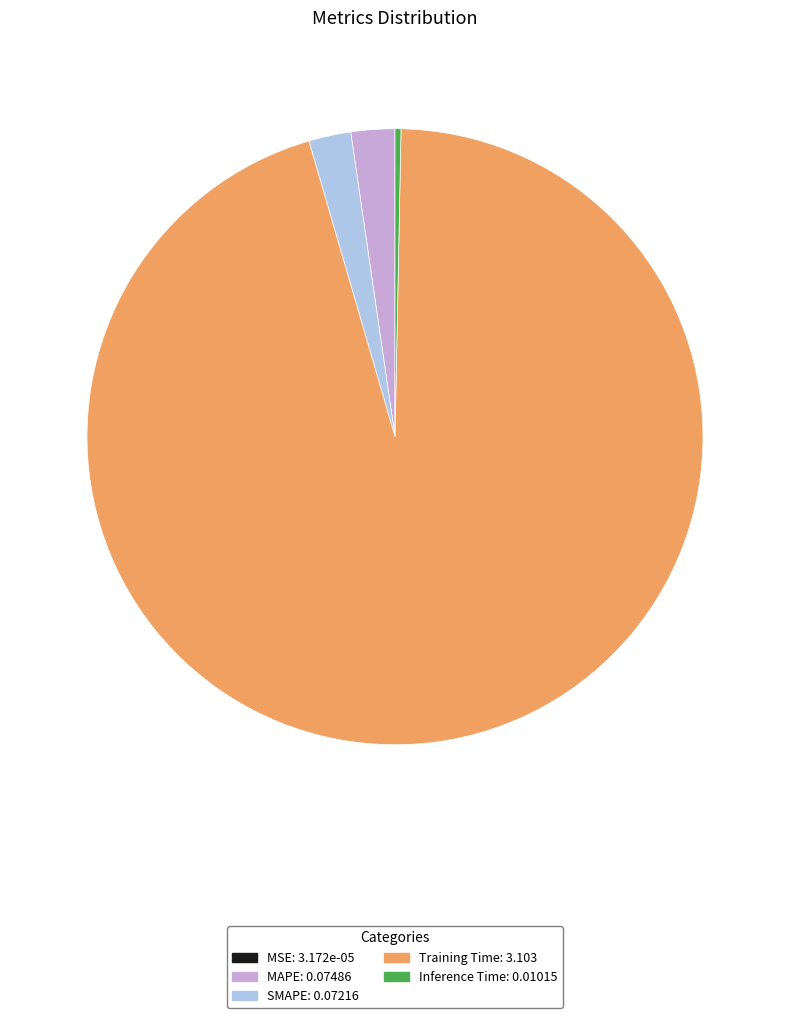

Which slice is the largest?

Training Time